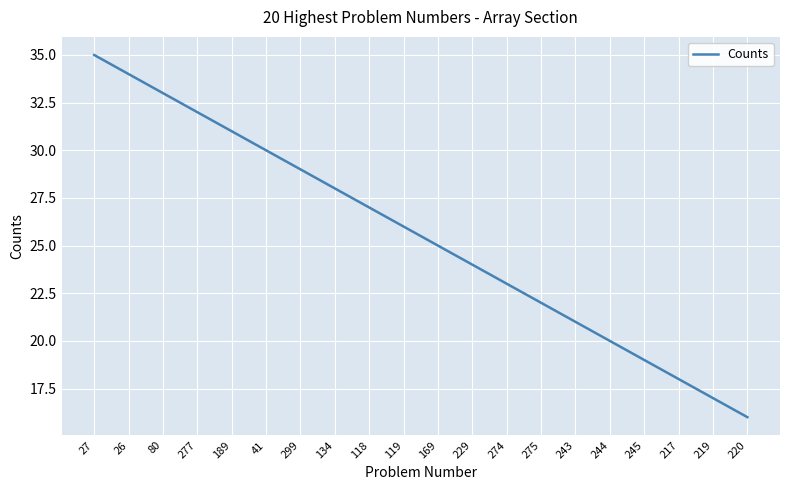

True or false: the data shows 16 at 220.

True